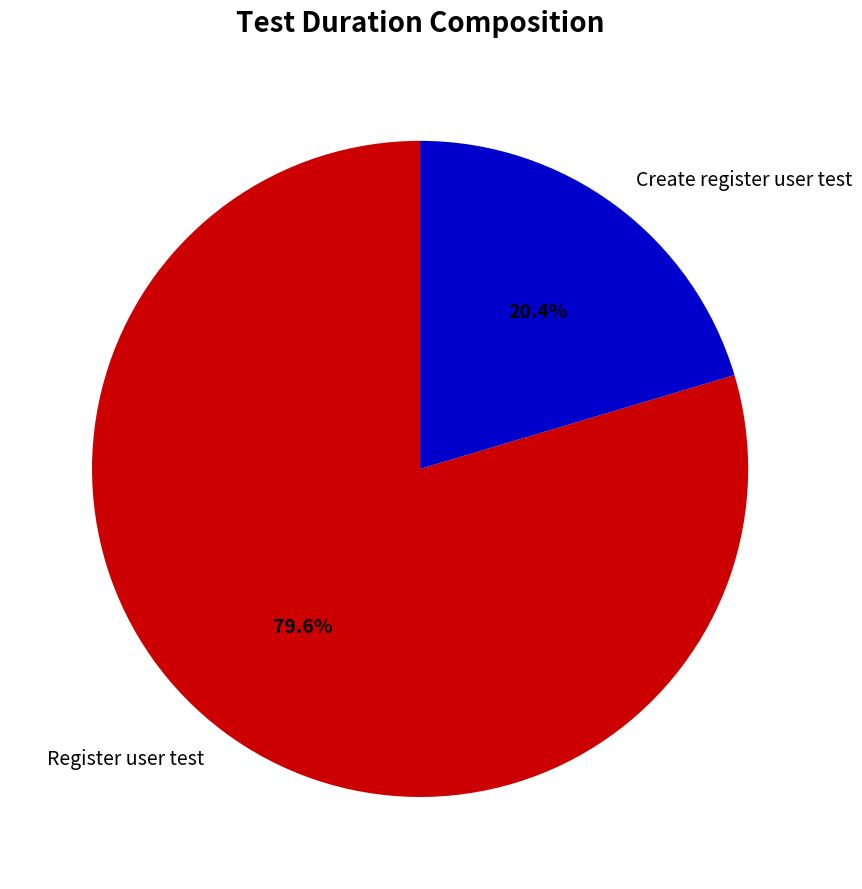

Does any single category account for the majority?

Yes